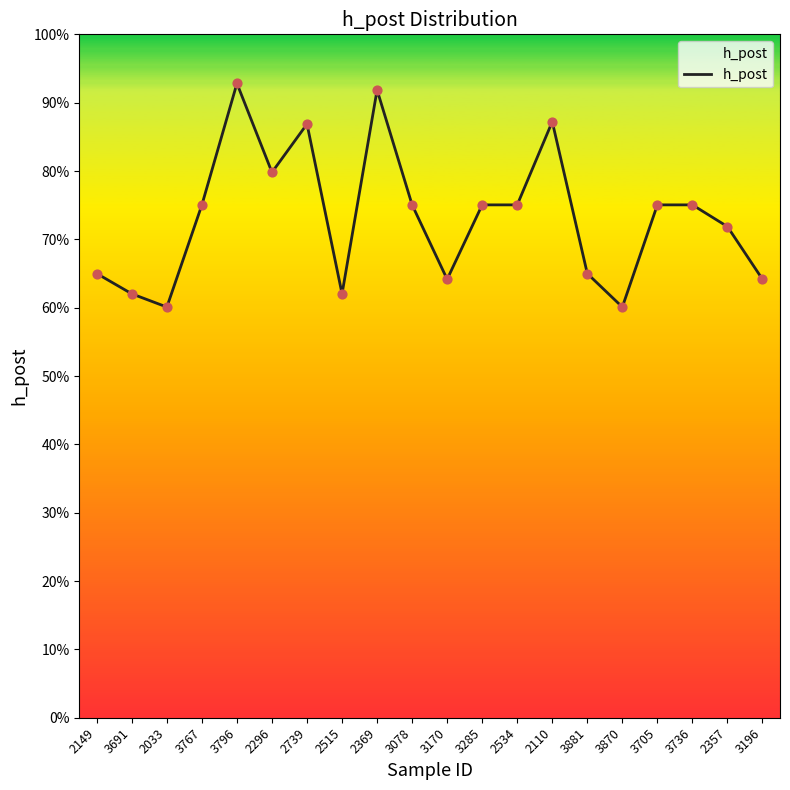

What is the change in value from 2515 to 3285?

+0.1